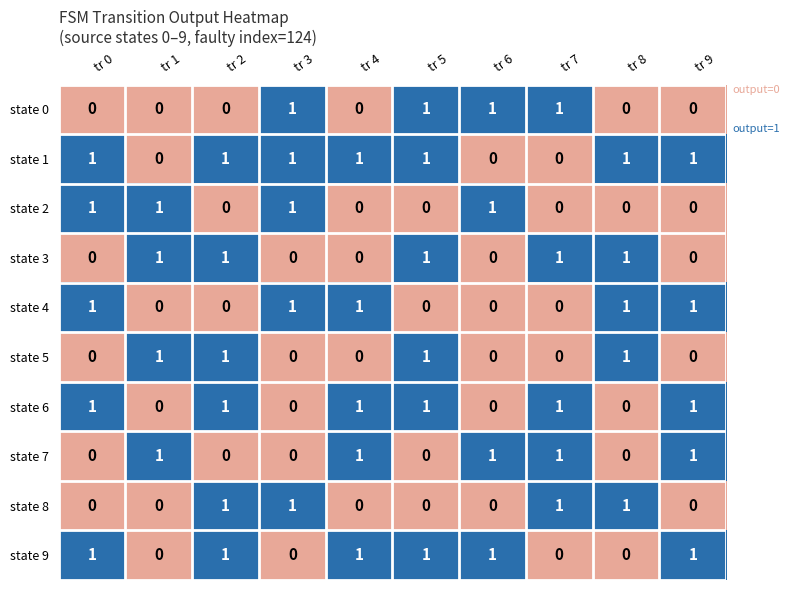

What is the sum of all state 4 values?

5